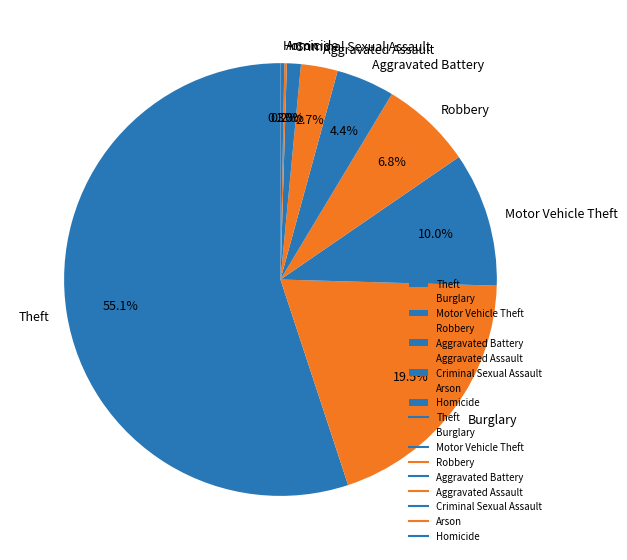

Does Aggravated Assault account for over 50% of the chart?

No